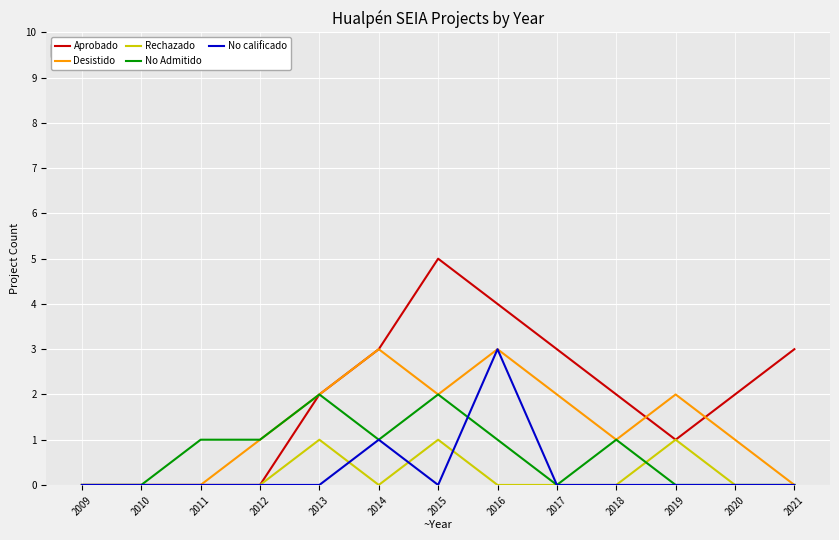

What is the difference between the Aprobado values at 2020 and 2015?

3